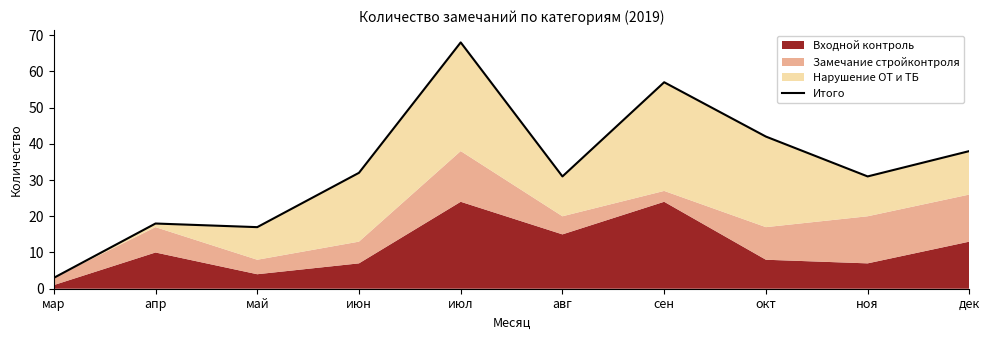

What is the label of the 10th point from the right?

мар